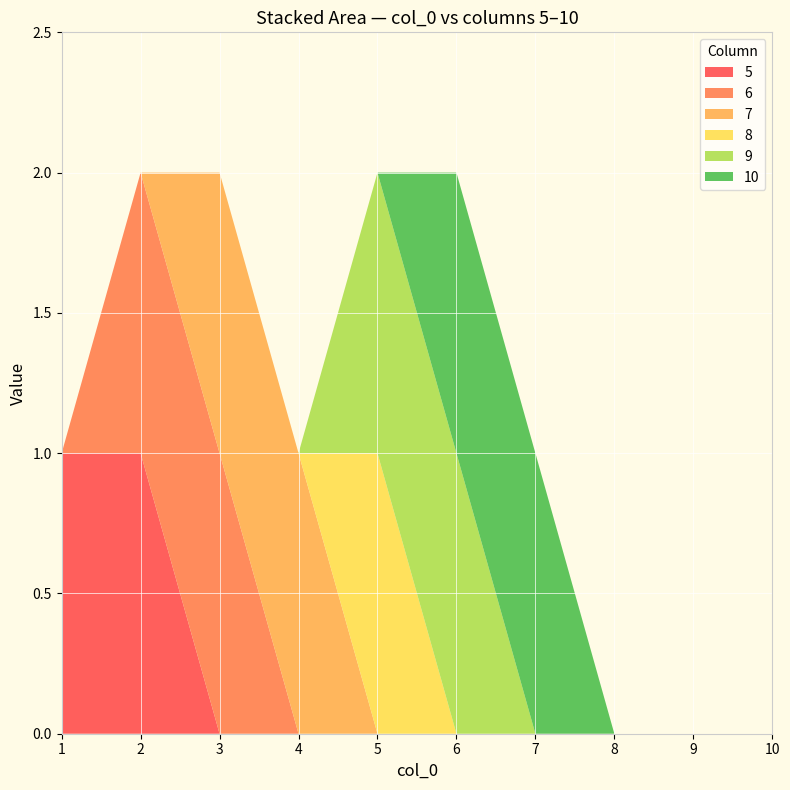

Reading right to left, list all the values displayed in this chart.

5: 10=0	9=0	8=0	7=0	6=0	5=0	4=0	3=0	2=1	1=1
6: 10=0	9=0	8=0	7=0	6=0	5=0	4=0	3=1	2=1	1=0
7: 10=0	9=0	8=0	7=0	6=0	5=0	4=1	3=1	2=0	1=0
8: 10=0	9=0	8=0	7=0	6=0	5=1	4=0	3=0	2=0	1=0
9: 10=0	9=0	8=0	7=0	6=1	5=1	4=0	3=0	2=0	1=0
10: 10=0	9=0	8=0	7=1	6=1	5=0	4=0	3=0	2=0	1=0